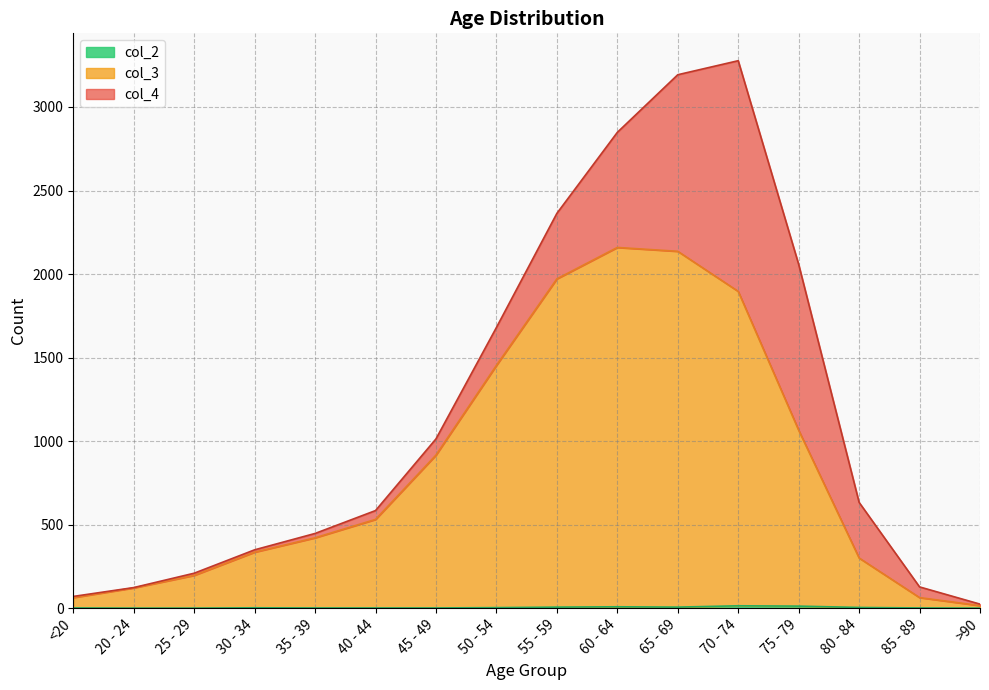

What is the label of the 12th point from the right?

35 - 39